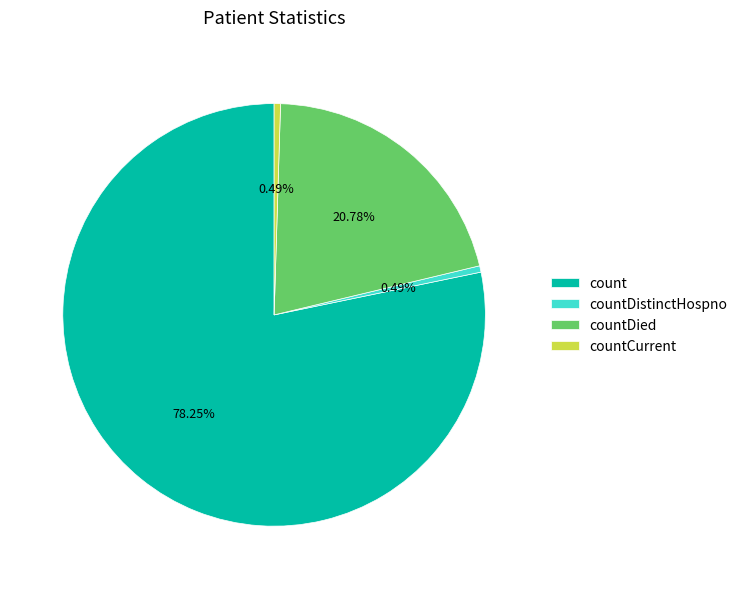

The countCurrent slice represents 0% of the pie. True or false?

True